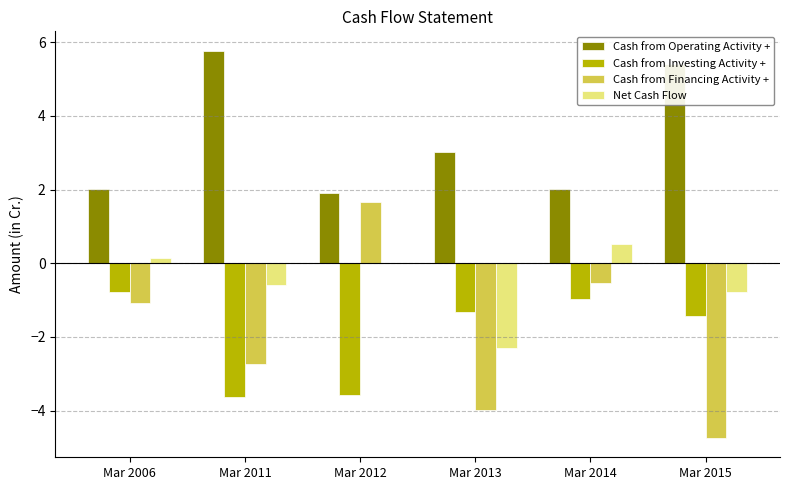

What is the maximum value shown in the chart?

5.8